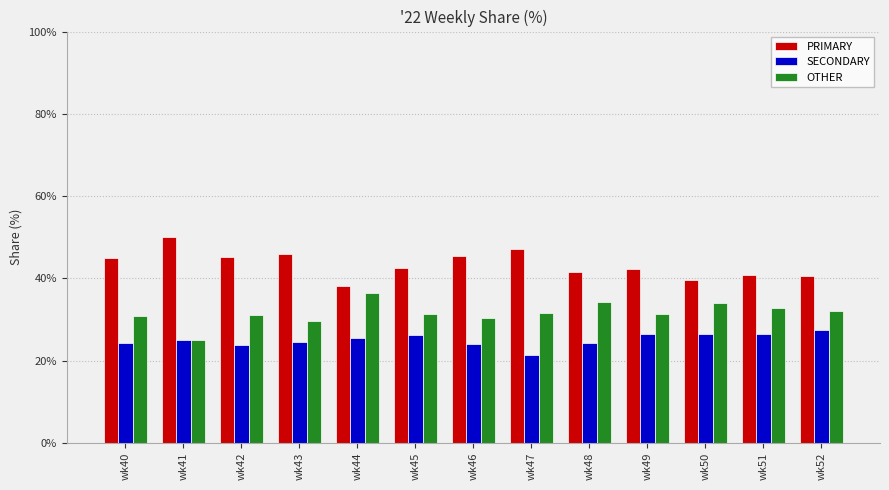

True or false: PRIMARY has a value of 14.7 at wk51.

False